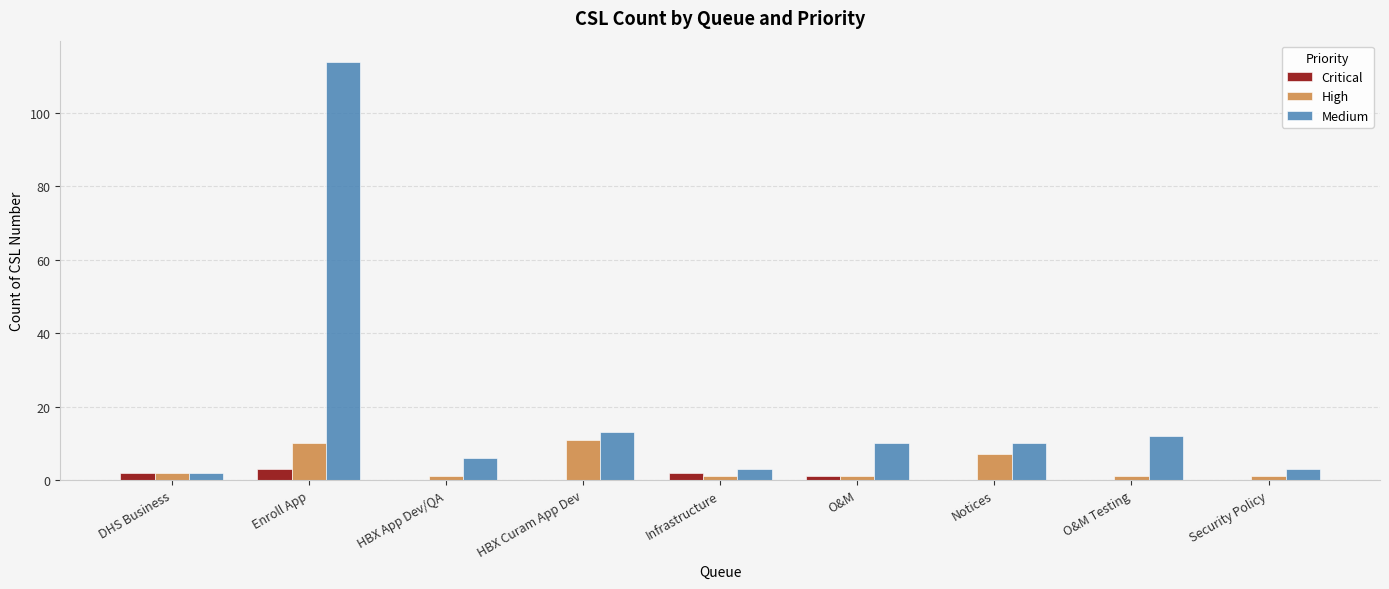

Which category has the highest value in the Medium series?

Enroll App